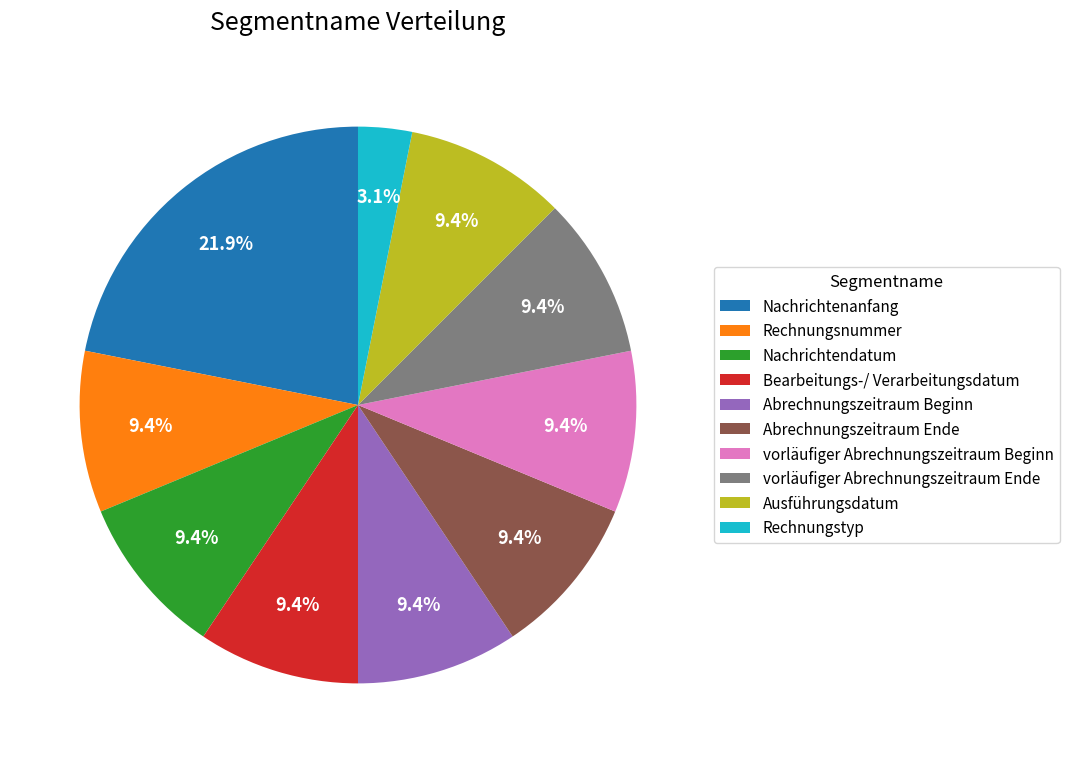

How many segments does this pie chart have?

10